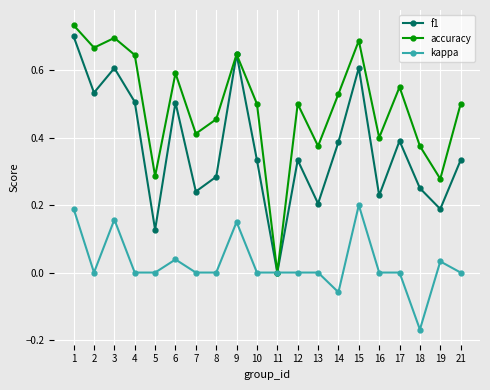

How many lines are shown in the chart?

3